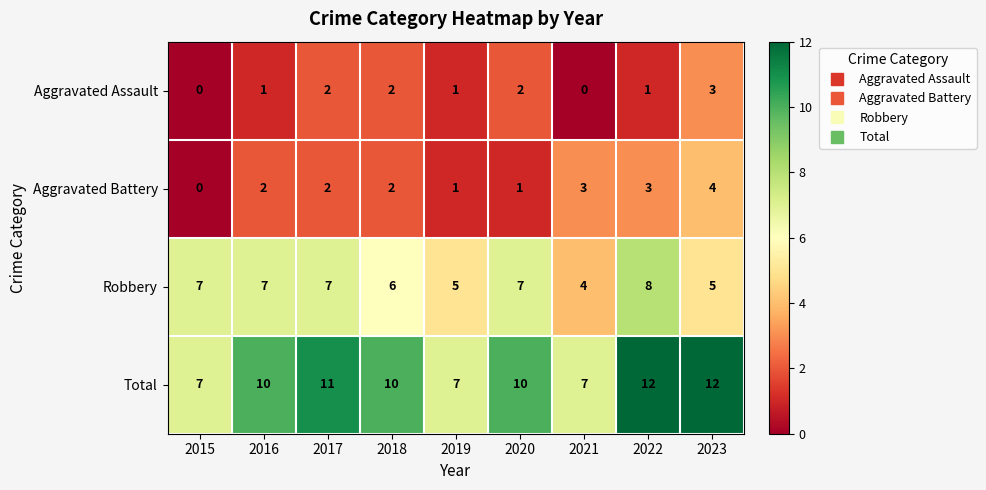

Which series has the largest total across all categories?

Total